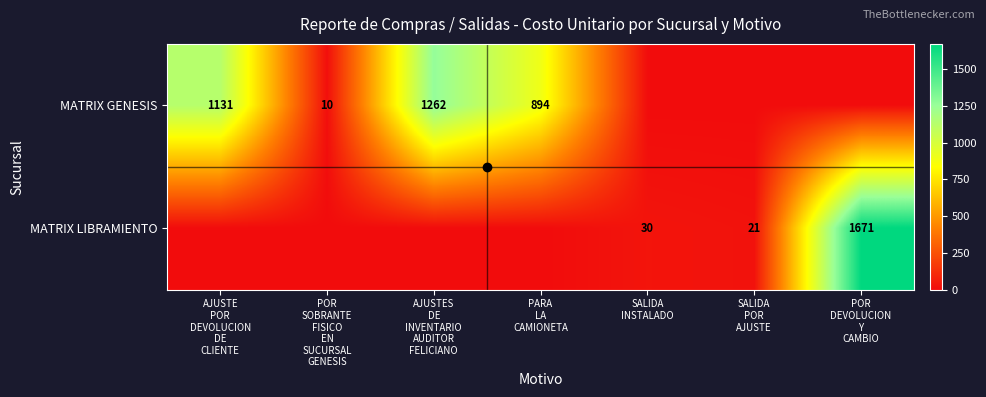

Between SALIDA POR AJUSTE and POR DEVOLUCION Y CAMBIO, which series saw the biggest shift?

MATRIX LIBRAMIENTO